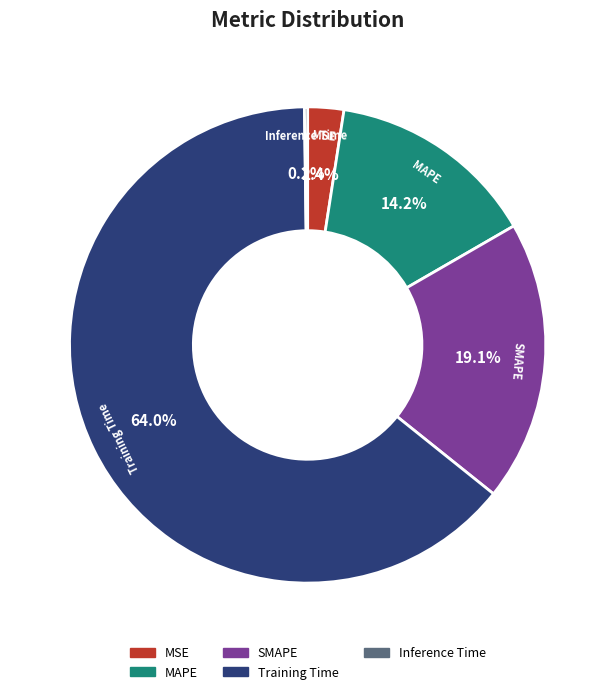

Is the sum of MSE and Training Time greater than half?

Yes